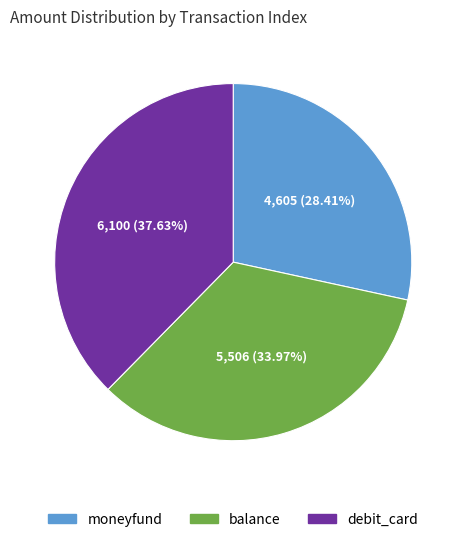

How many slices are in this pie chart?

3